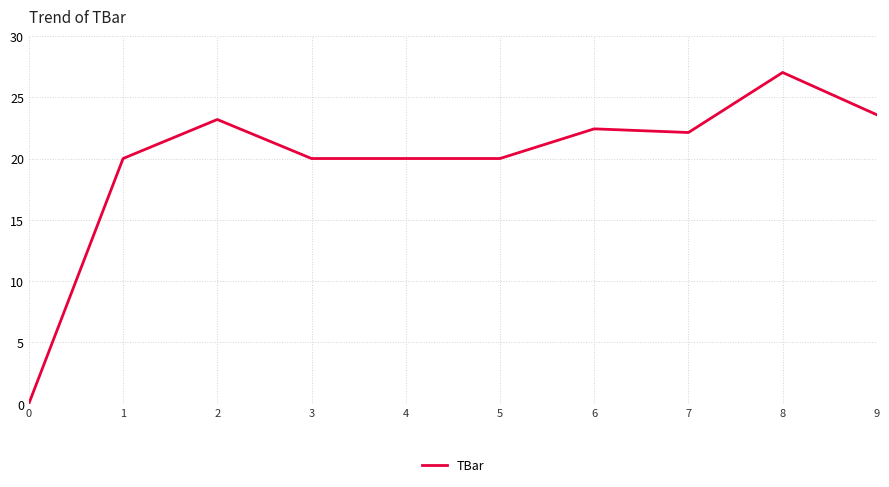

What is the approximate value at 4?

20.0